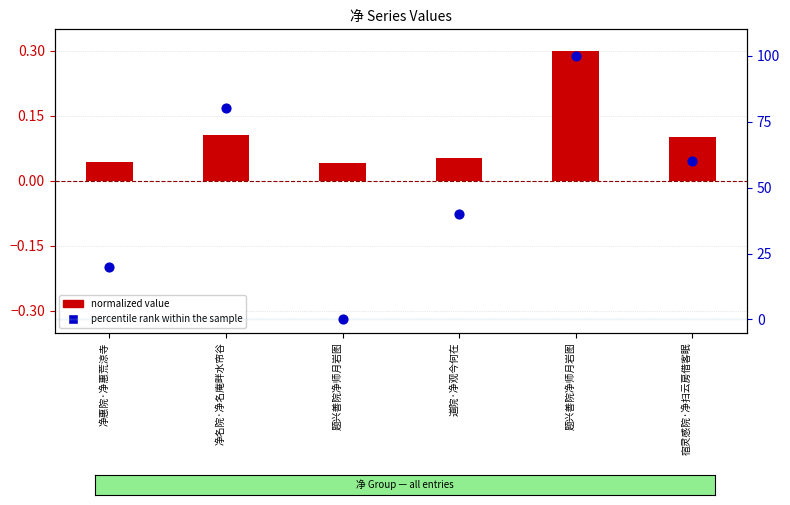

Which series contains the lowest Y value?

percentile rank within the sample